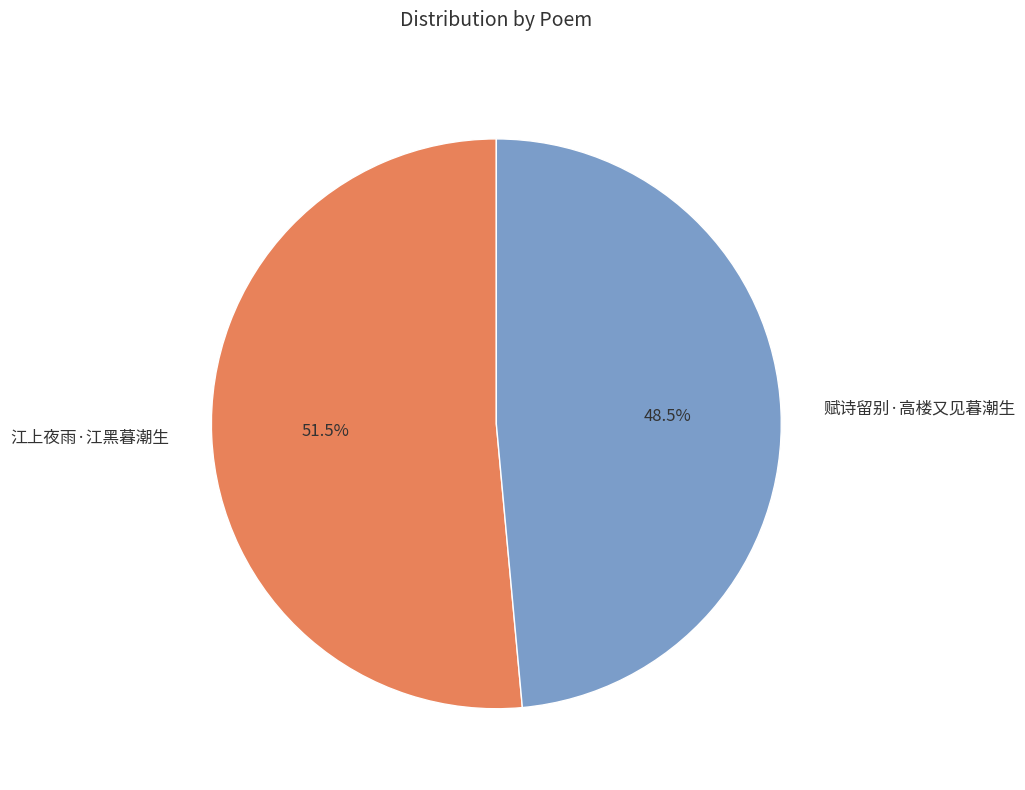

To the nearest percent, what is the average slice percentage?

50%